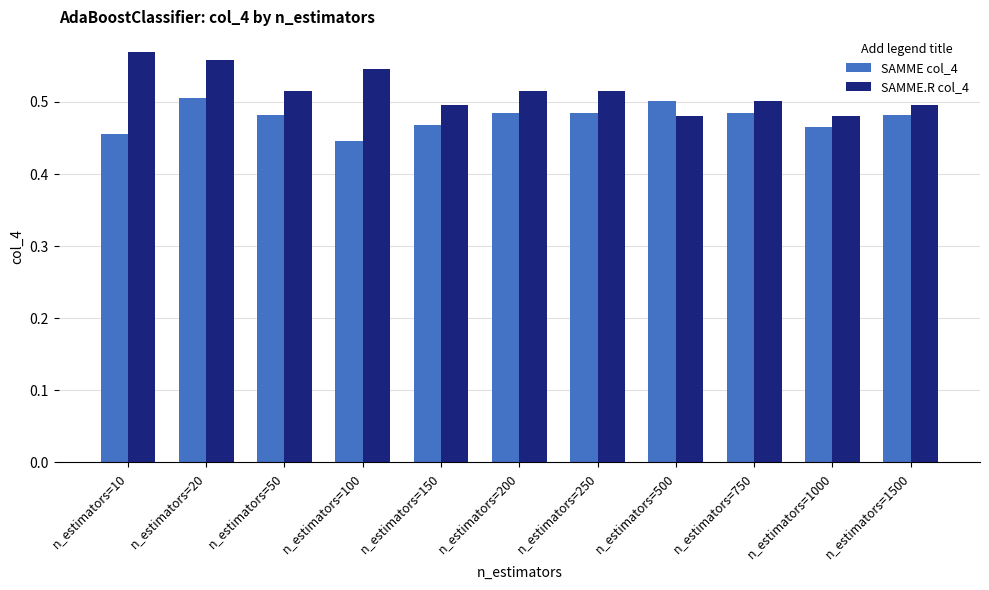

What are all the series names shown in the legend?

SAMME col_4, SAMME.R col_4